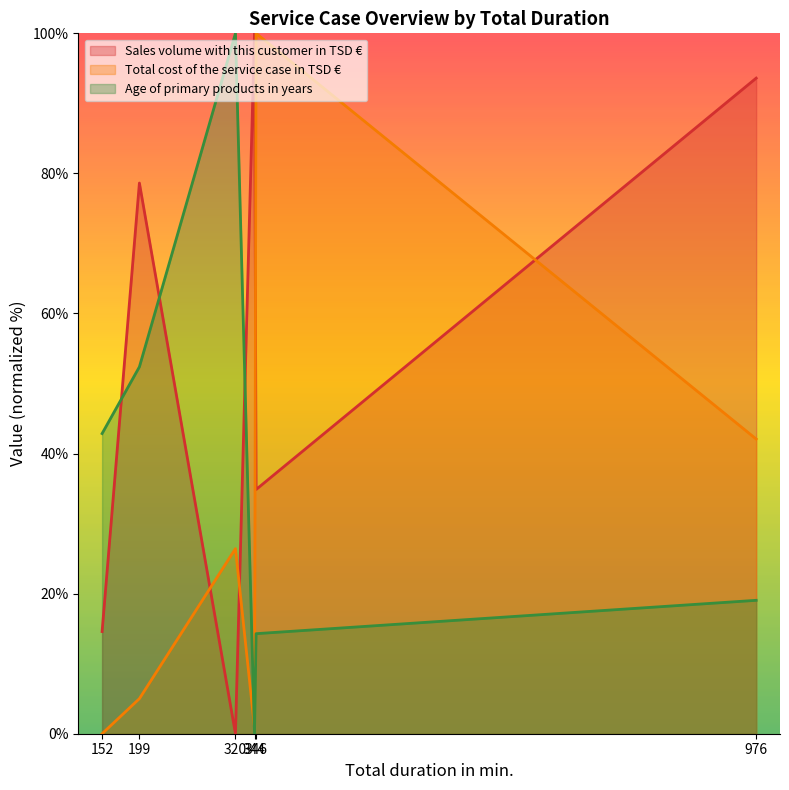

How many interior local peaks does the Sales volume with this customer in TSD € series have?

2